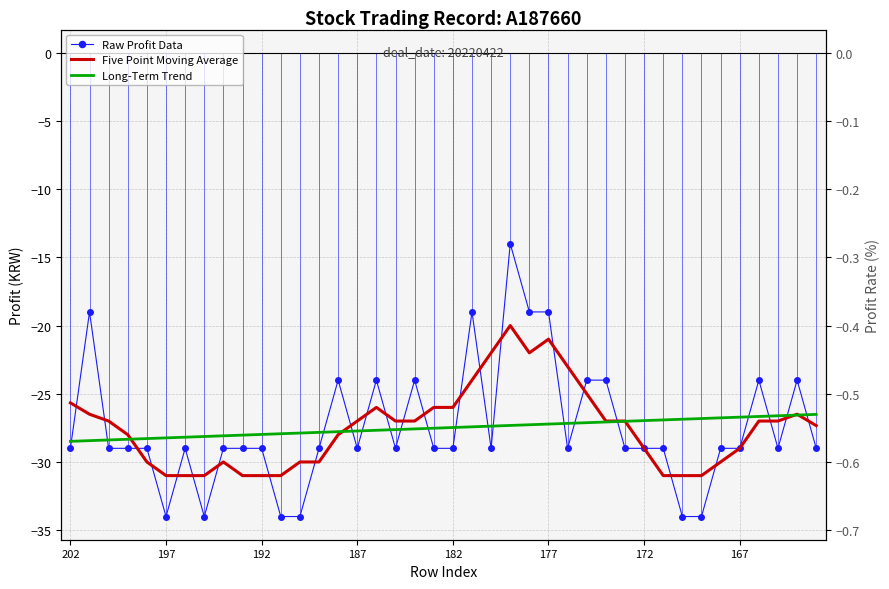

Which series has the largest total across all categories?

Long-Term Trend